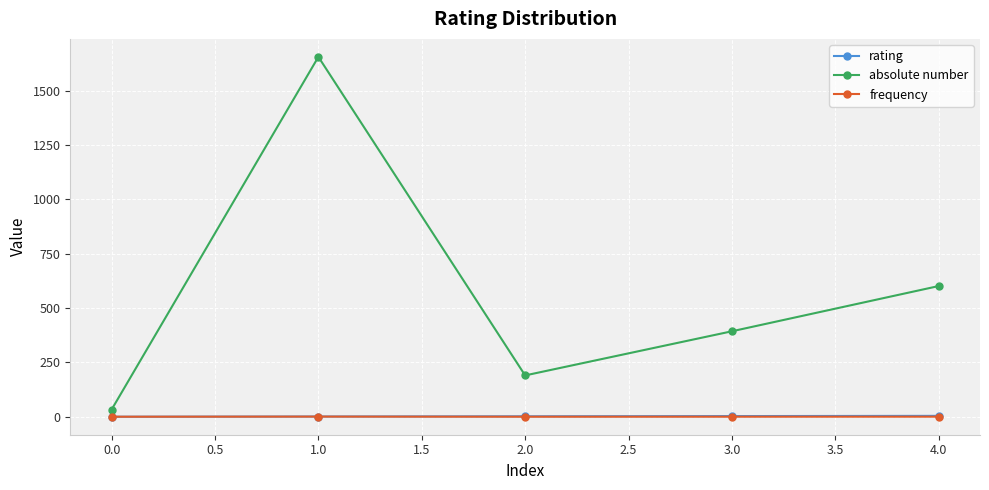

The value of absolute number at 3.0 is 393.0. True or false?

True